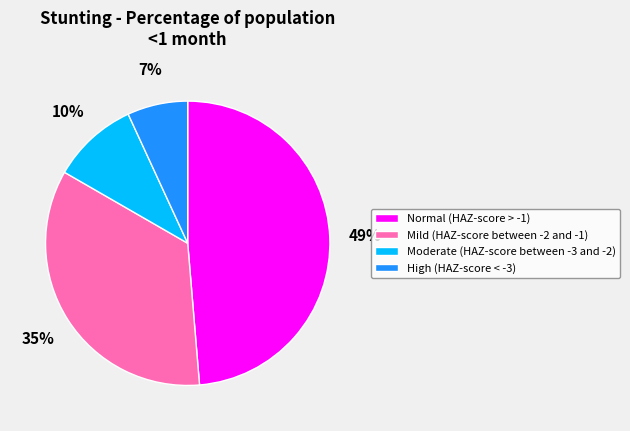

Is the sum of Moderate (HAZ-score between -3 and -2) and High (HAZ-score < -3) greater than half?

No